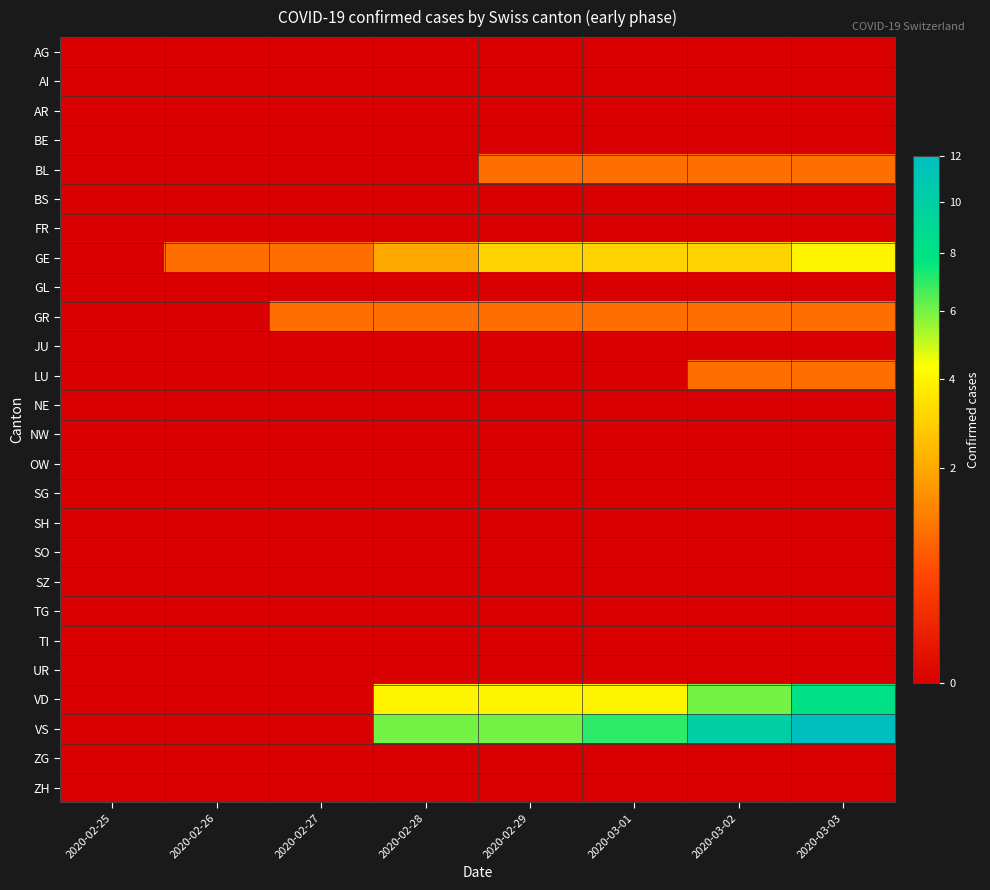

What is the total value across all series at 2020-03-02?

22